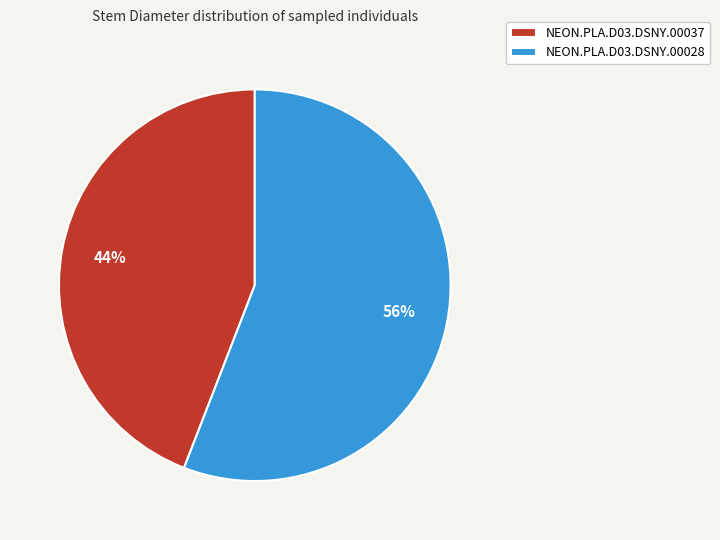

Is it true that NEON.PLA.D03.DSNY.00028 is 56% of the pie?

True